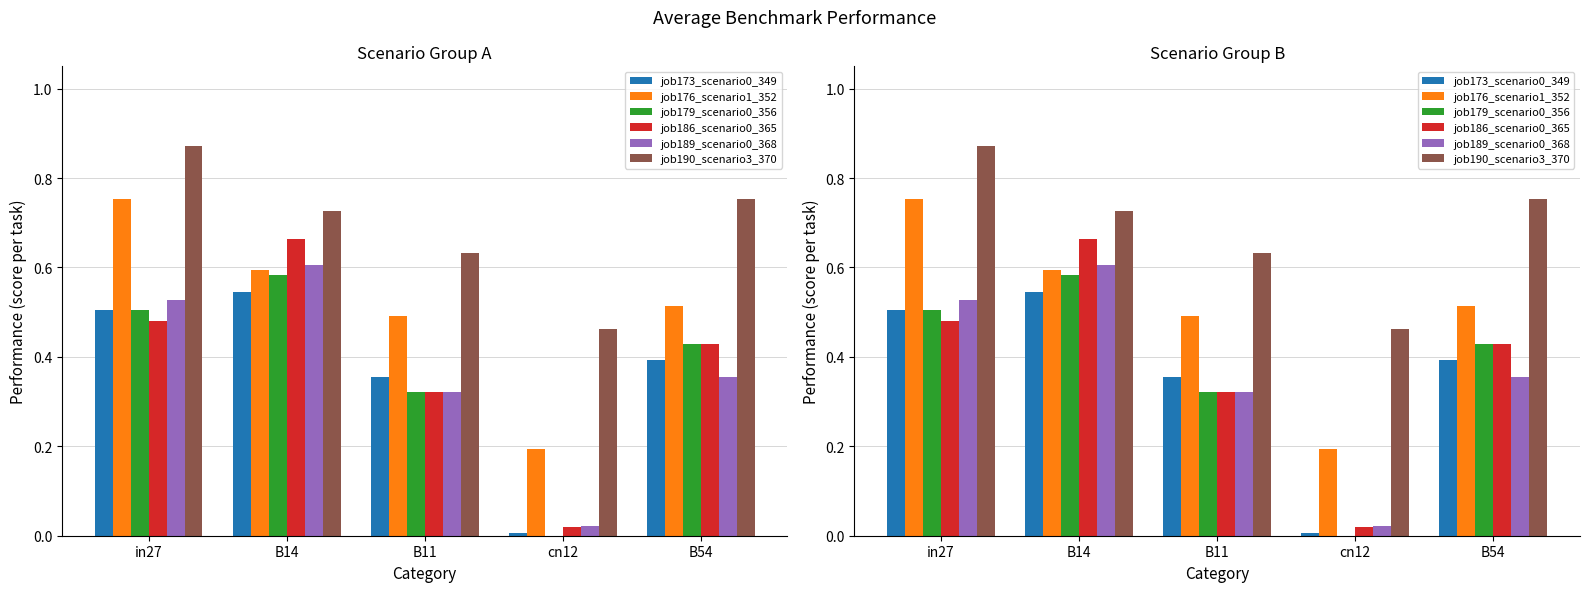

What is the value of the job186_scenario0_365 bar at the 3rd from the left?

0.3